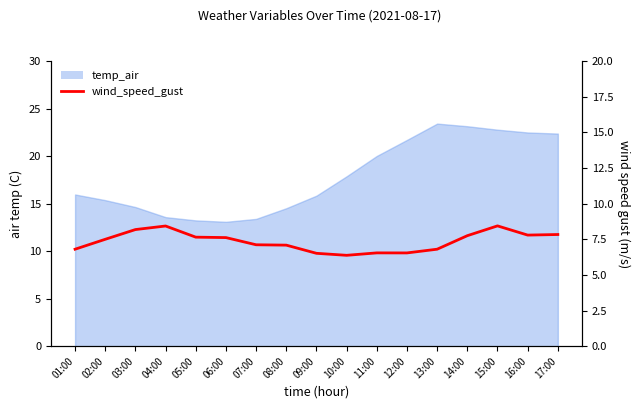

Approximately how many times larger is the value at 12:00 compared to 07:00?

0.9